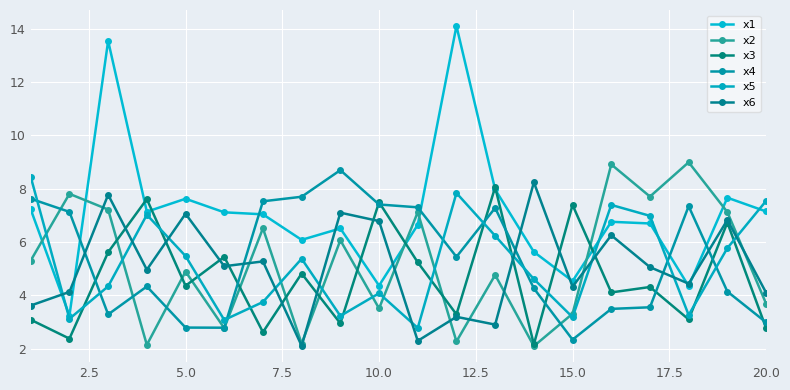

What is the maximum value for x5?

8.4